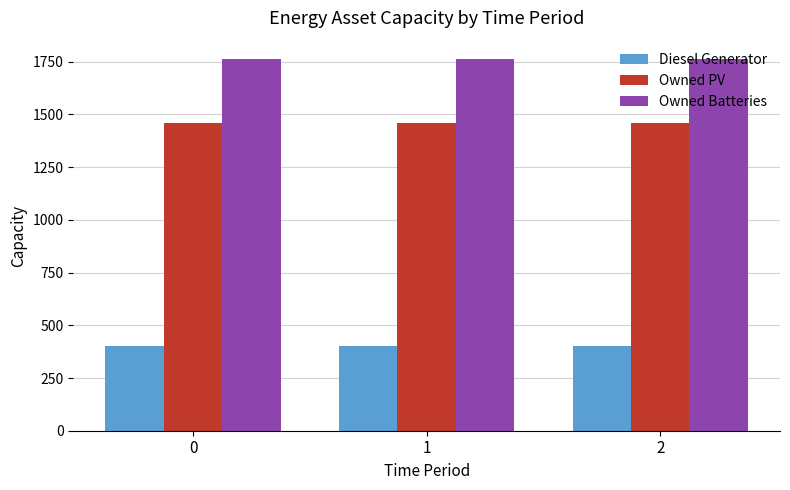

Reading left to right, extract all data points from this chart.

Diesel Generator: 400	400	400
Owned PV: 1461	1461	1461
Owned Batteries: 1762	1762	1762